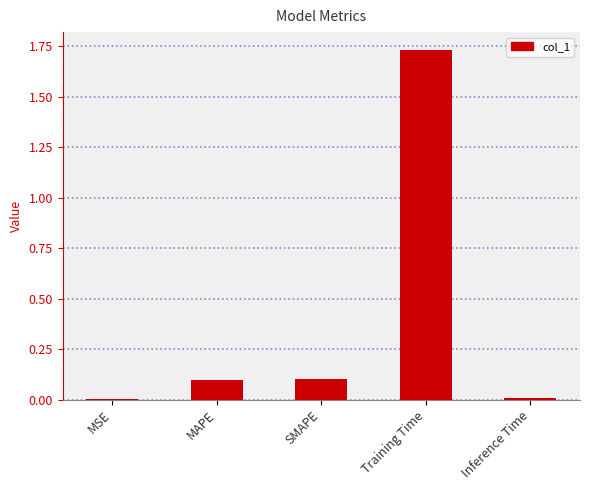

At which category does the chart reach its peak across all series?

Training Time